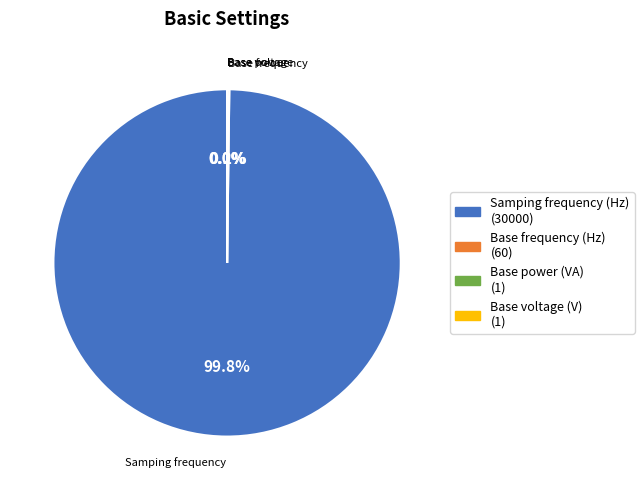

What is the largest slice in the pie chart?

Samping frequency (Hz)